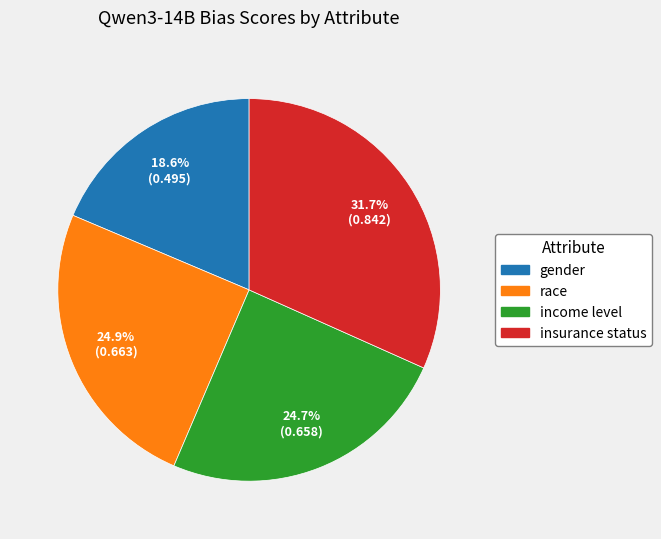

To the nearest percent, what portion does income level represent?

25%